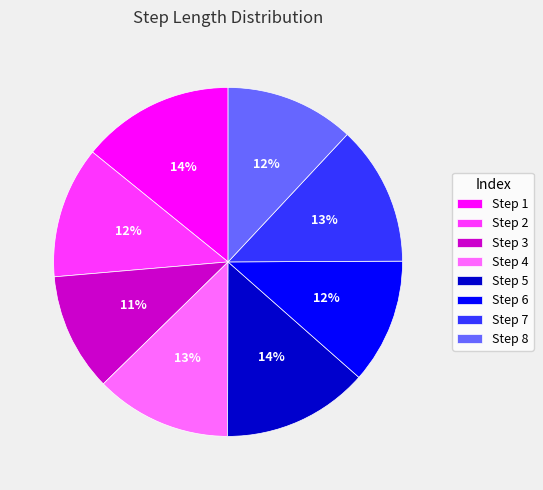

True or false: Step 2 accounts for 12% of the total.

True